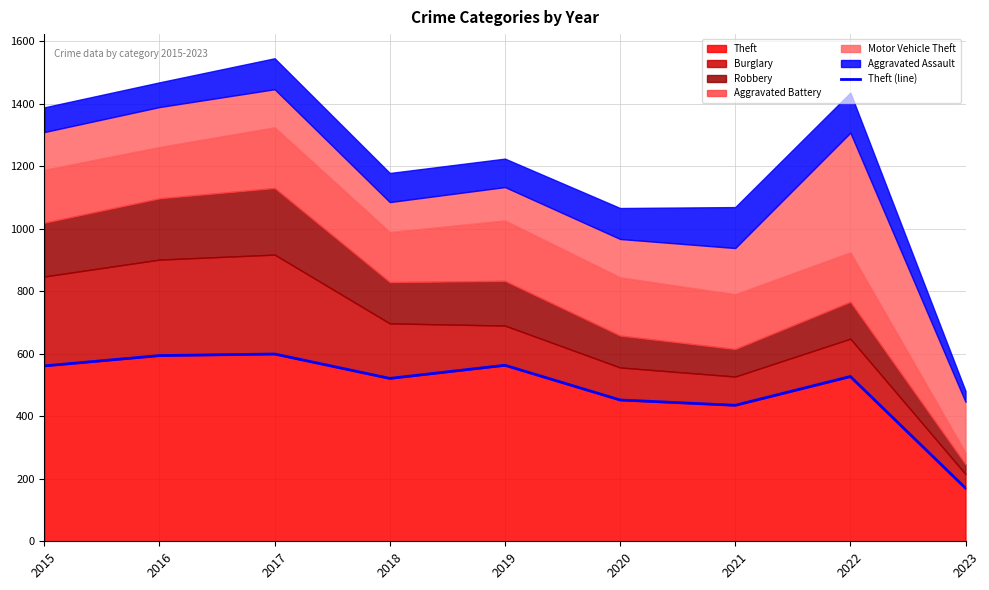

What is the difference between the values at 2020 and 2019?

111